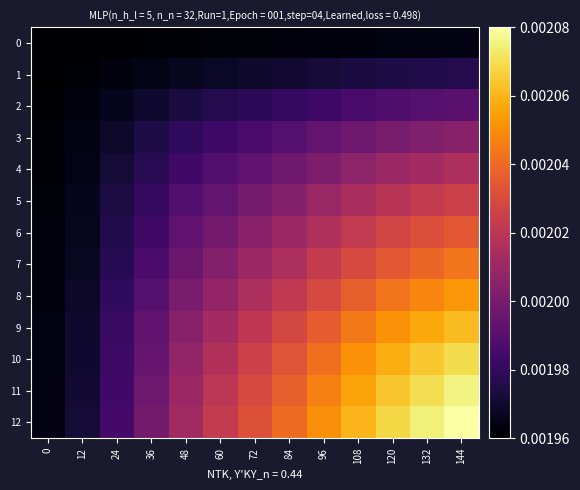

At how many categories does at least one series exceed 0?

13